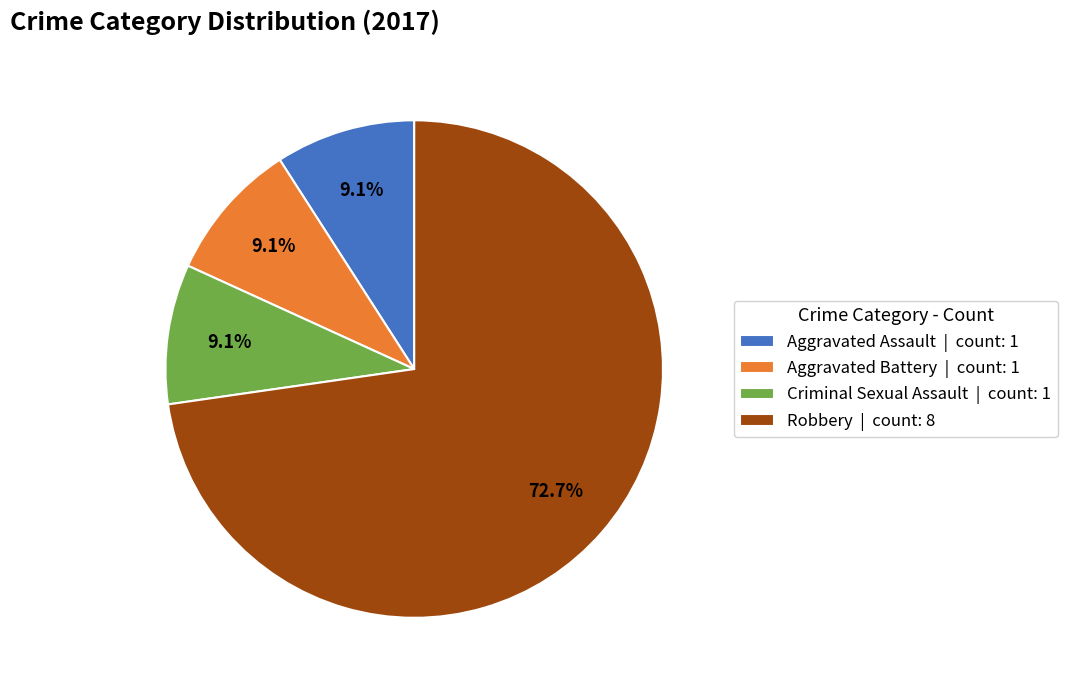

What is the largest slice in the pie chart?

Robbery | count: 8